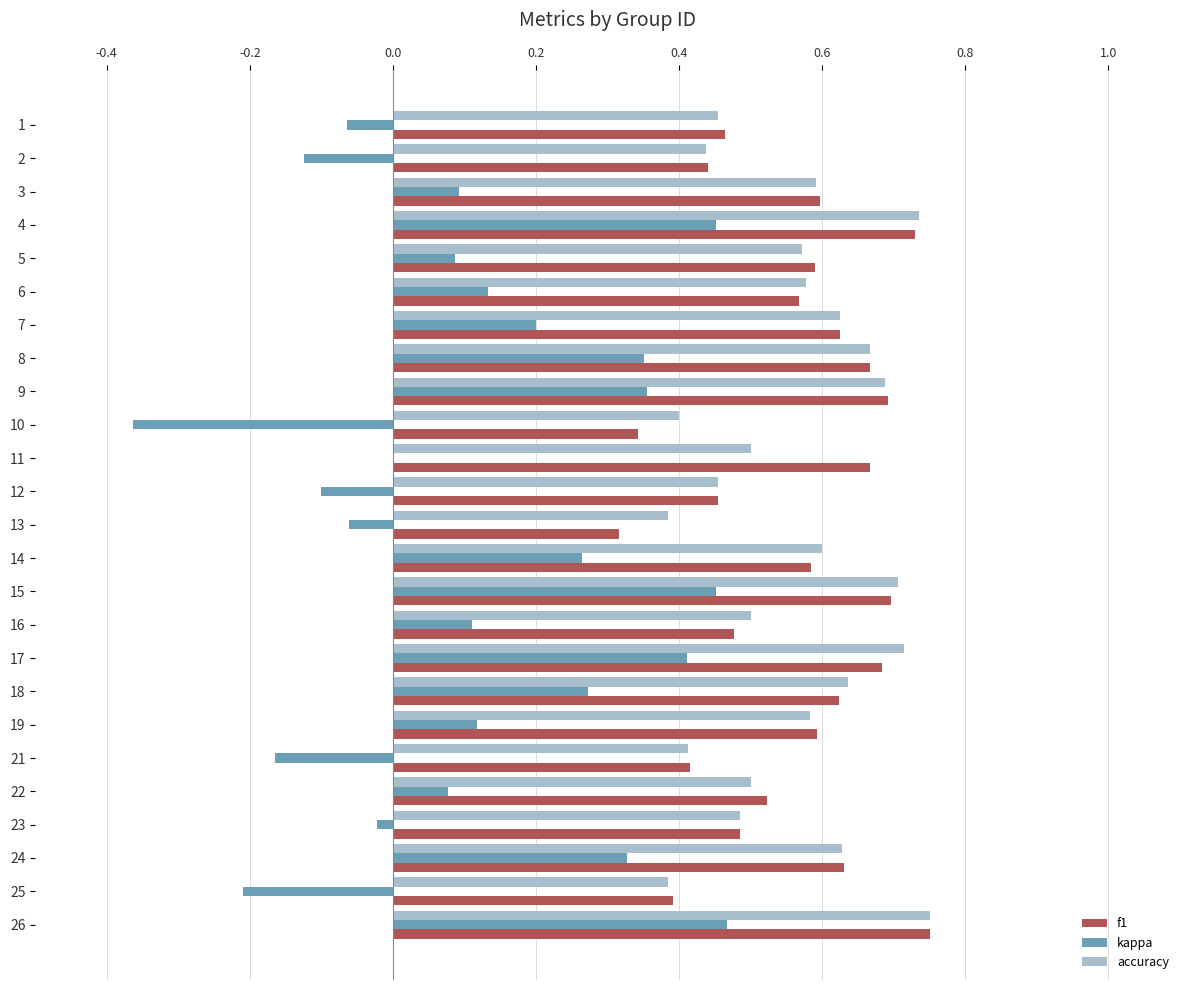

What is the sum of all f1 values?

14.0